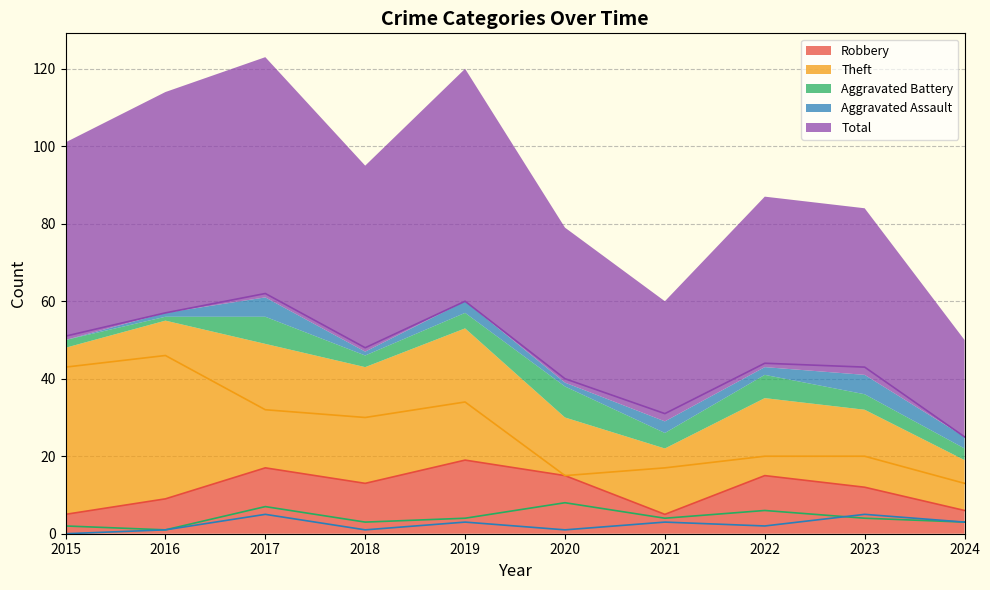

How many distinct data groups are displayed?

5